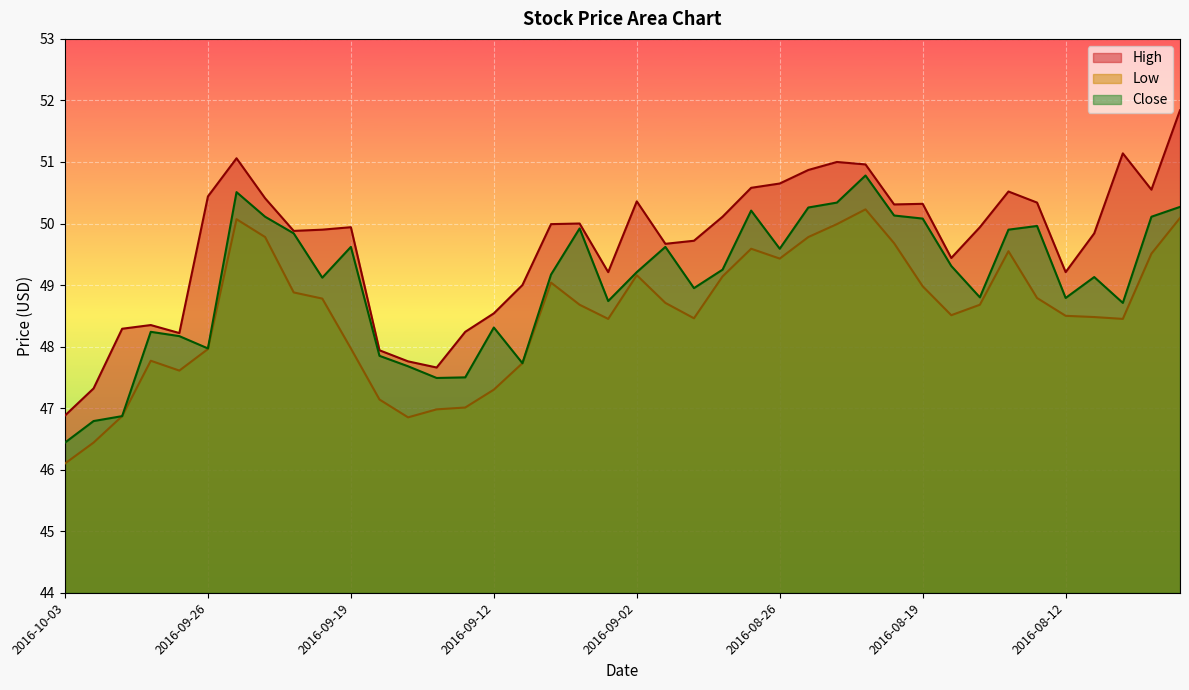

List the series in order of their overall mean, highest first.

High, Close, Low